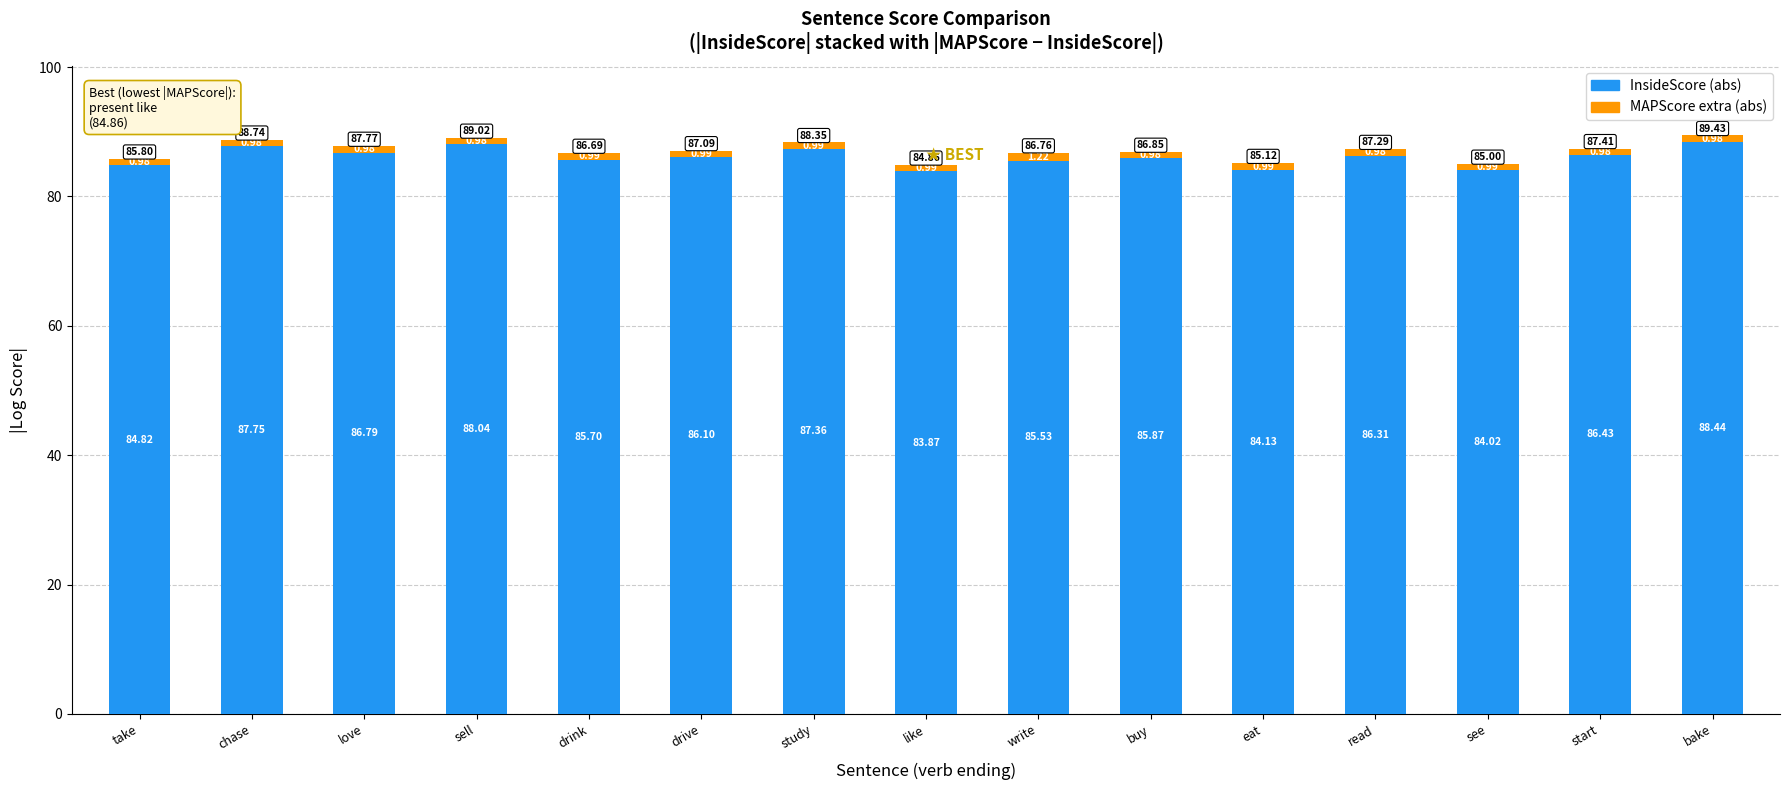

What is the total value across all series at drive?

87.1